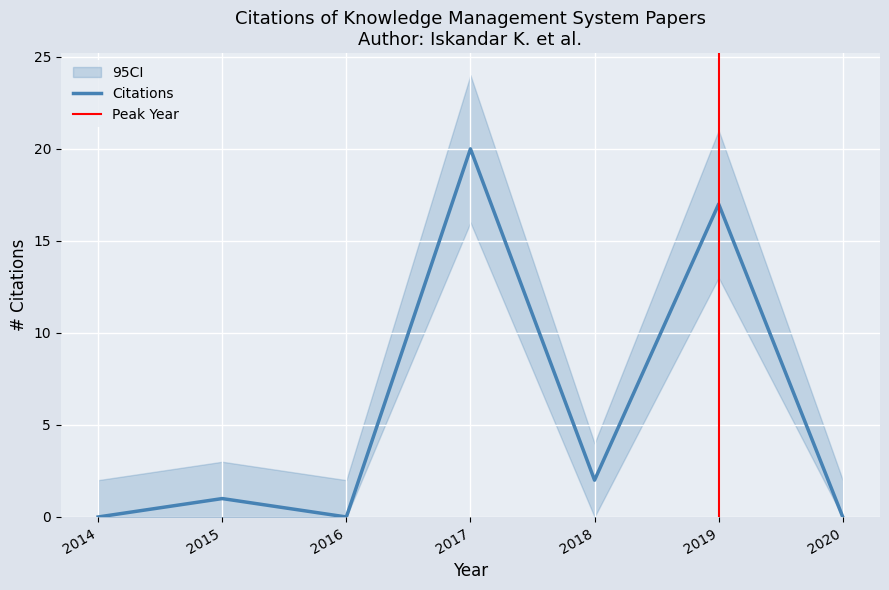

The Citations series shows 0 at 2020. True or false?

True